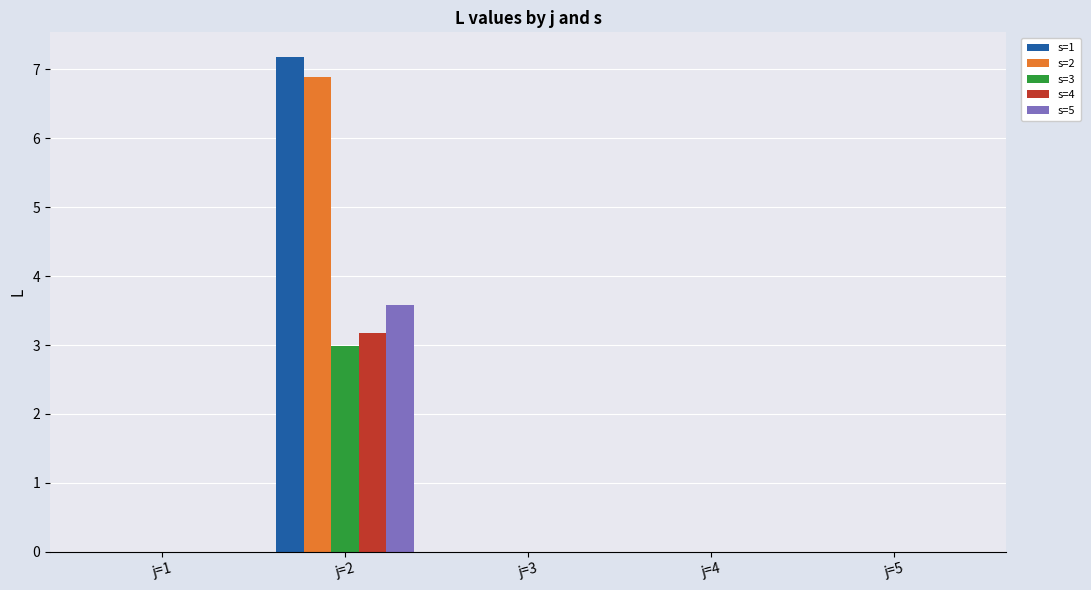

At which category is the sum across all series the highest?

j=2